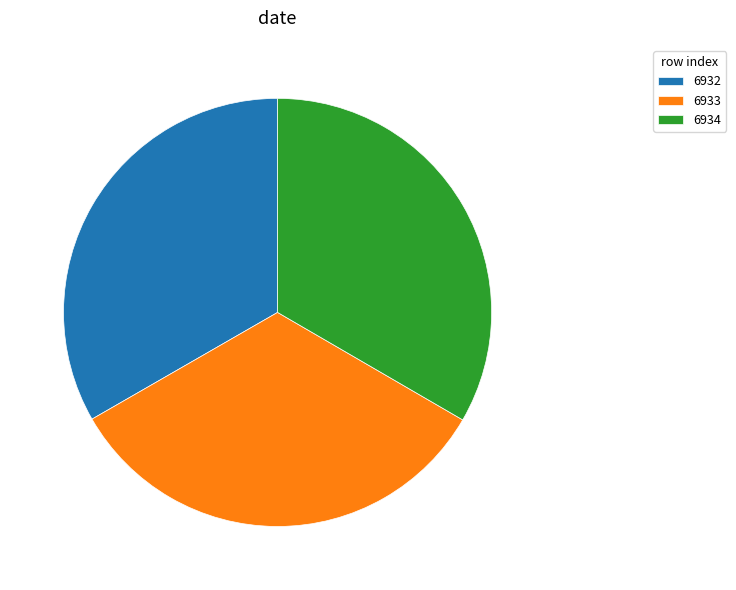

Does any single category account for the majority?

No